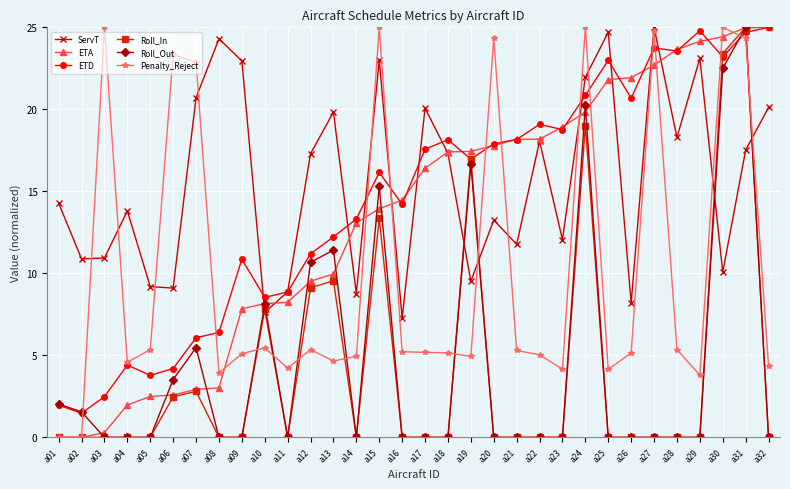

What is the average value of the Roll_In series?

4.0